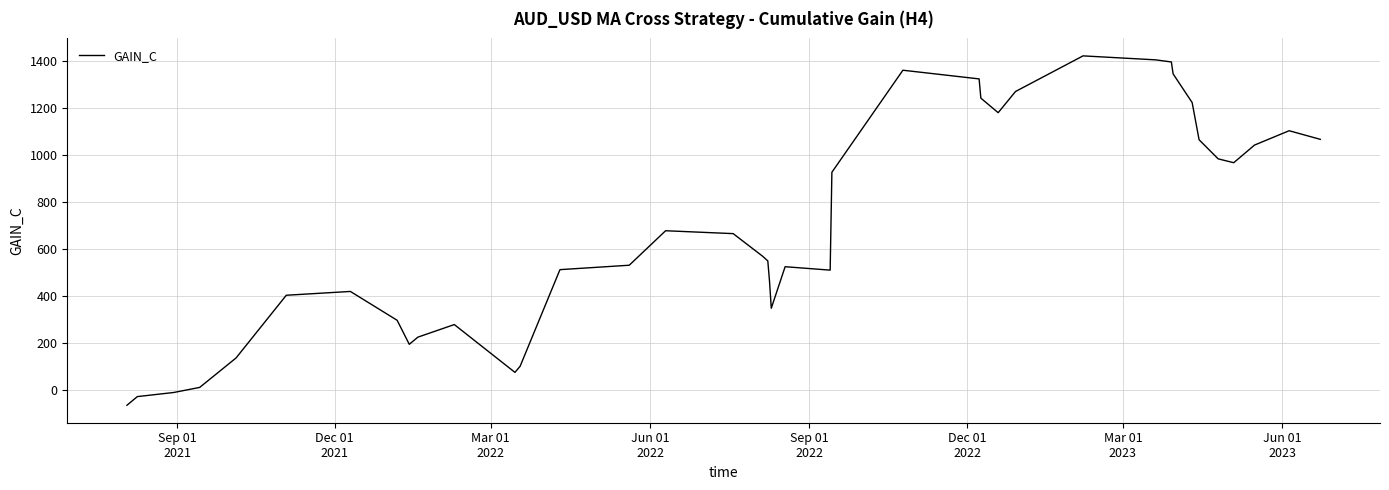

Count the number of data series in this chart.

1